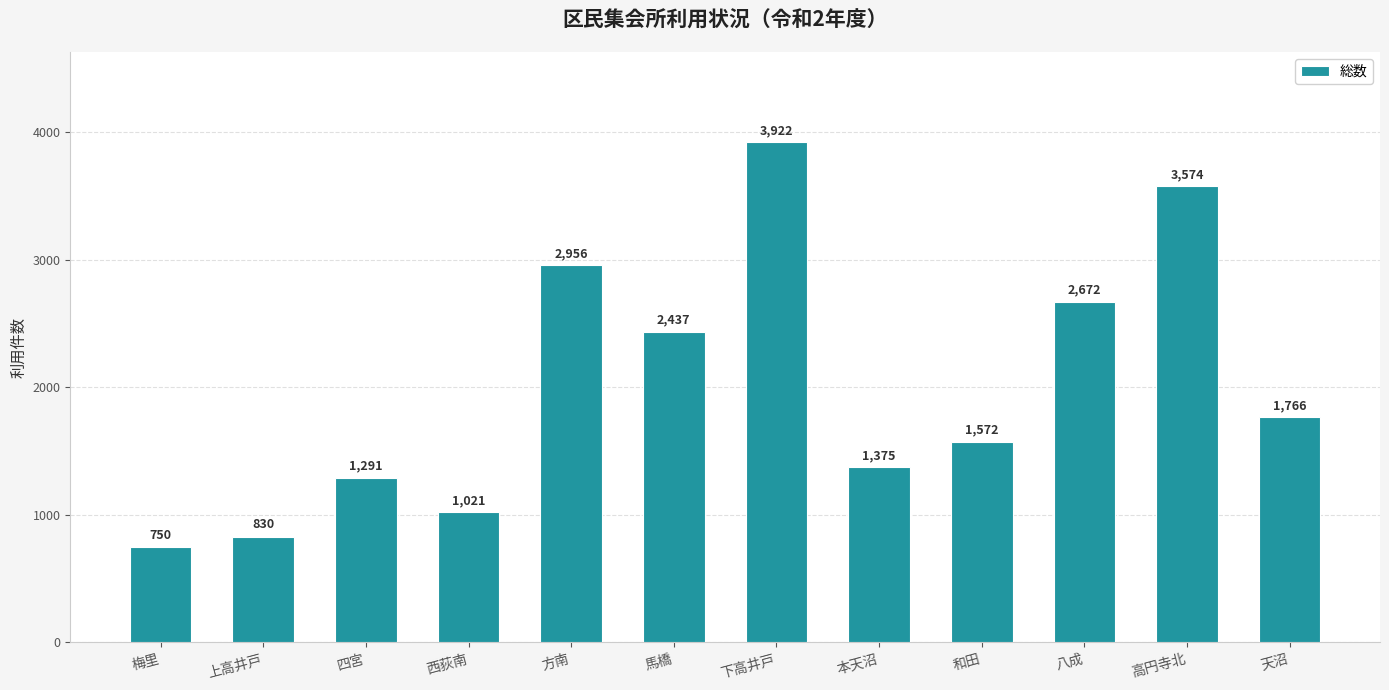

What is the value of the 7th bar from the left?

3922